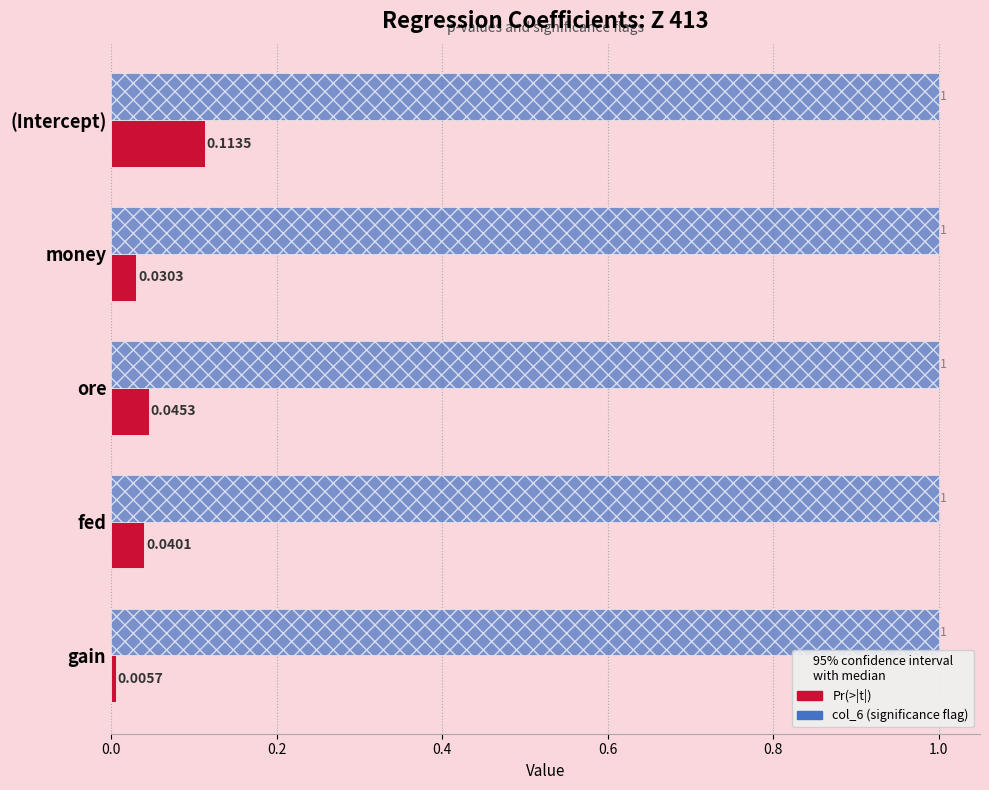

What is the difference between the highest and lowest values at gain?

1.0